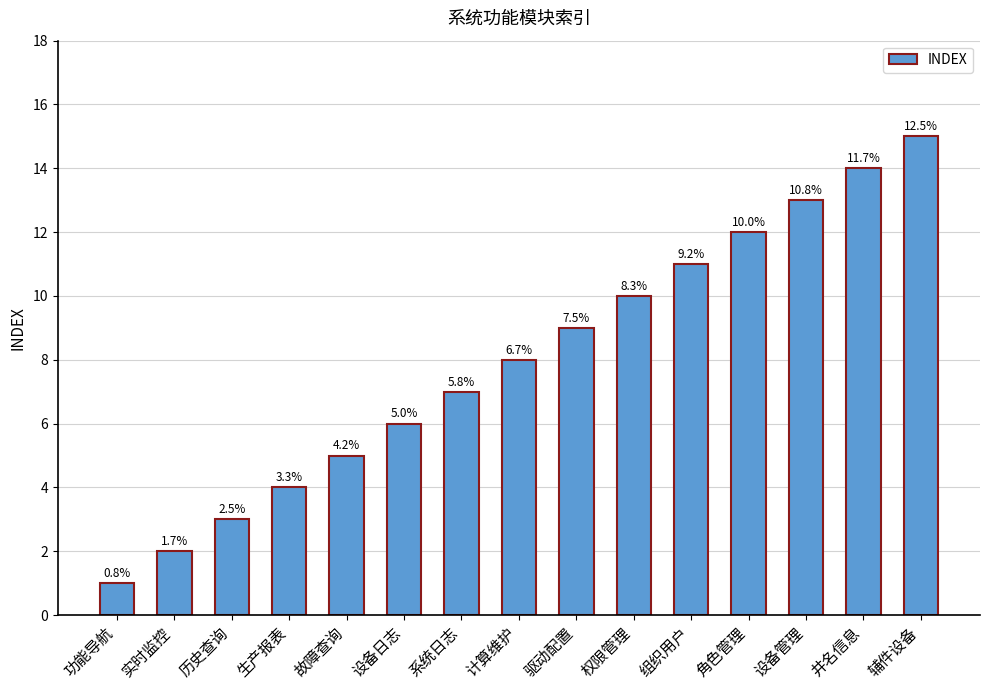

What is the smallest value displayed?

1